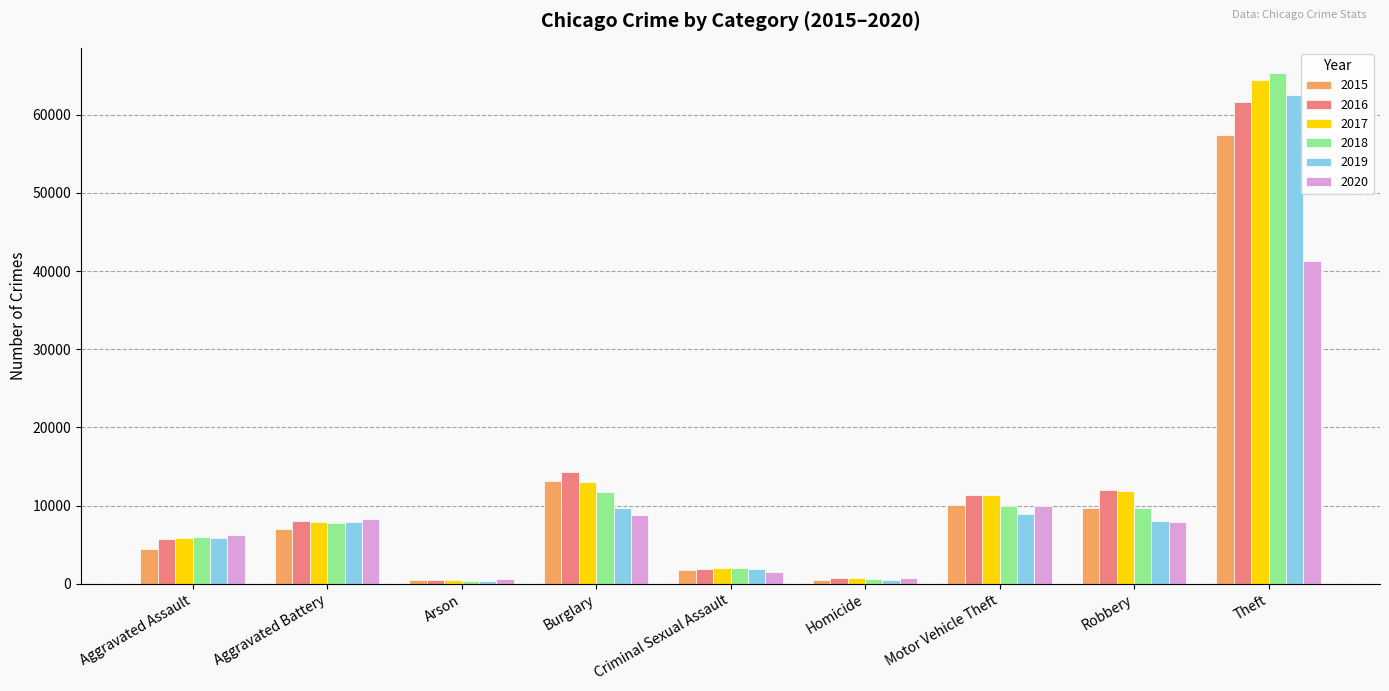

What is the label of the 8th bar from the right?

Aggravated Battery